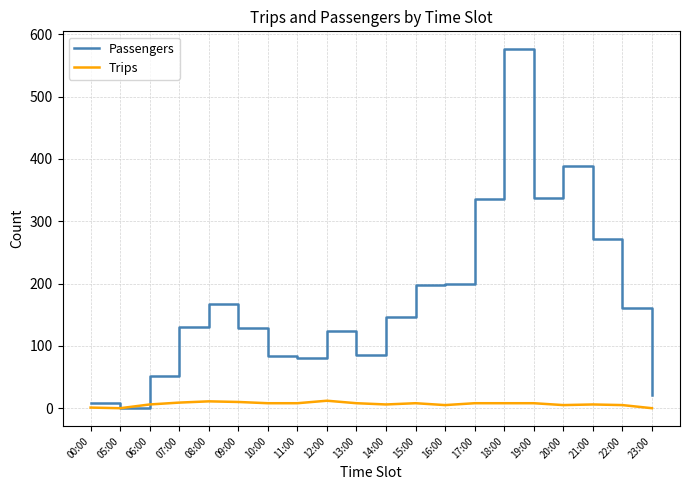

Which series has the largest range (max minus min)?

Passengers